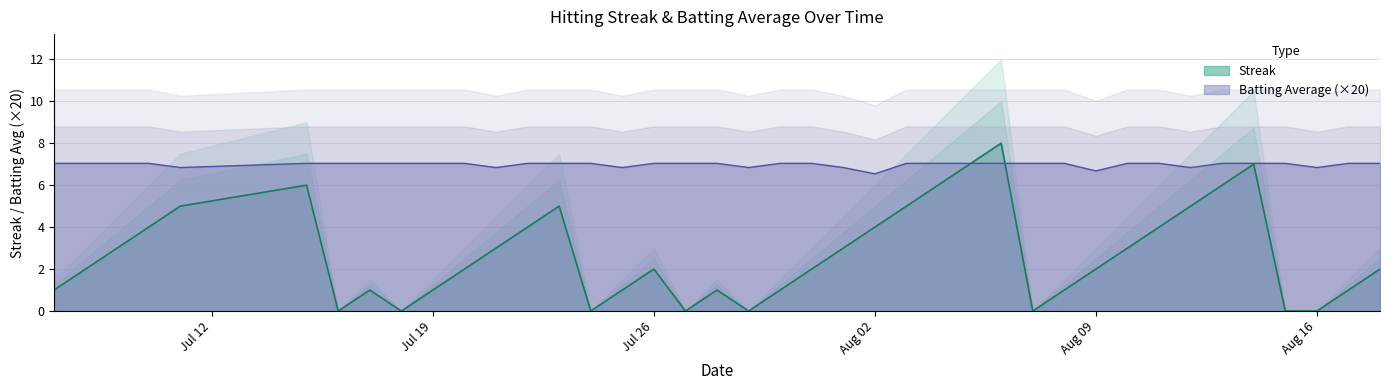

What is the difference between the second highest and second lowest values in the Streak series?

7.0